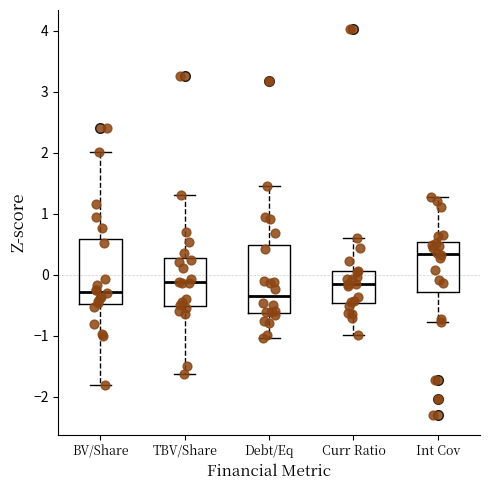

Reading left to right, transcribe this box plot: for each box, give where its median line is, the range the box spans, and where its two whiskers end, as read against the y-axis. The values are not printed on the chart, so give them approximately, as read against the axis.

BV/Share: median -0.3, box -0.5 to 0.6, whiskers -1.8 to 2.0
TBV/Share: median -0.1, box -0.5 to 0.3, whiskers -1.6 to 1.3
Debt/Eq: median -0.4, box -0.6 to 0.5, whiskers -1.0 to 1.5
Curr Ratio: median -0.1, box -0.5 to 0.1, whiskers -1.0 to 0.6
Int Cov: median 0.3, box -0.3 to 0.5, whiskers -0.8 to 1.3